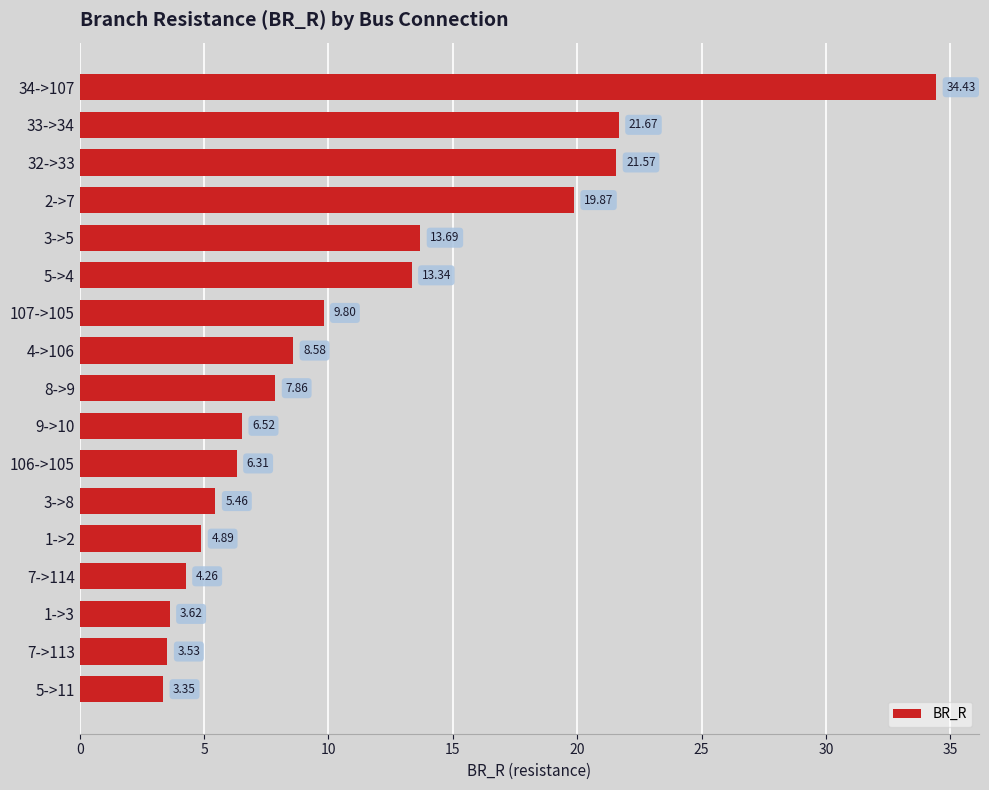

What is the difference between the values at 1->3 and 107->105?

6.2